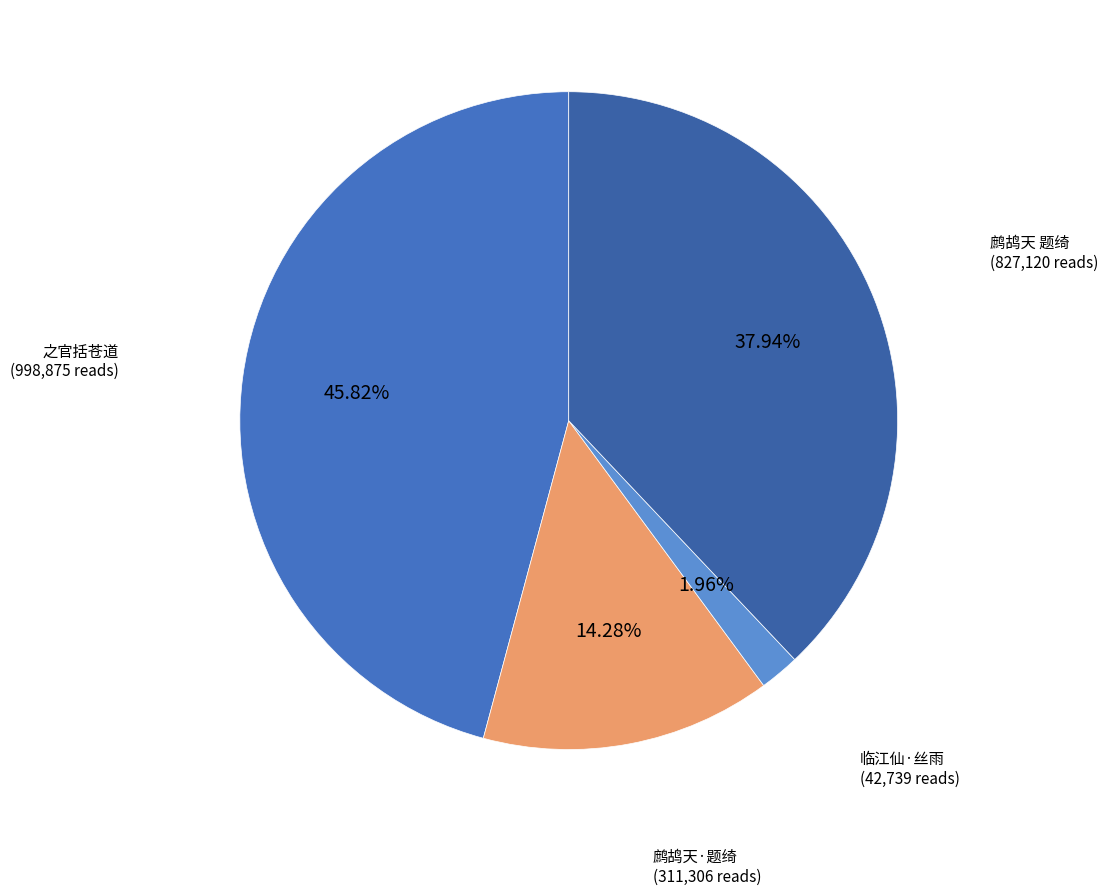

Is there any slice that represents more than half of the pie?

No